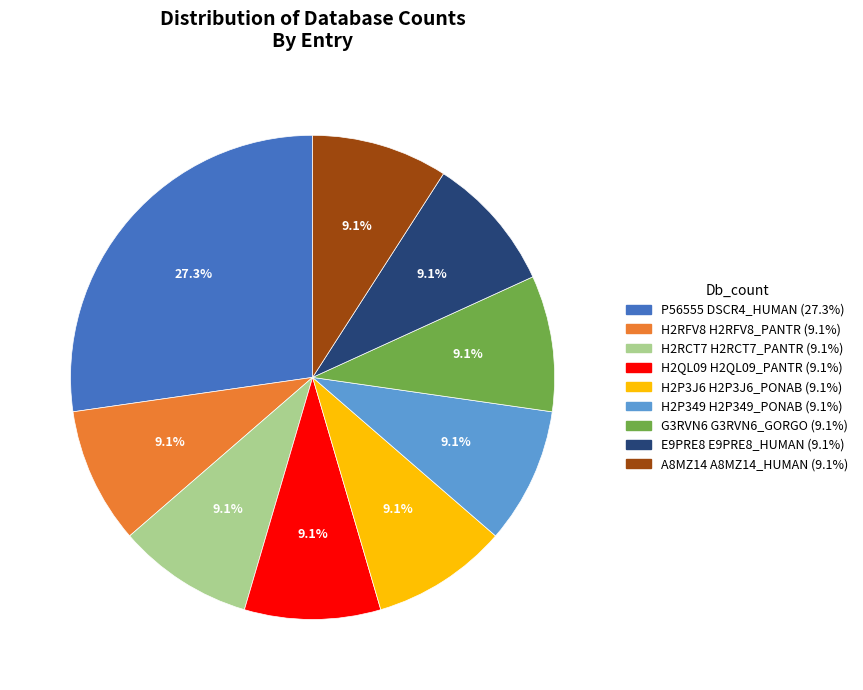

To the nearest percent, what is the average slice percentage?

11%